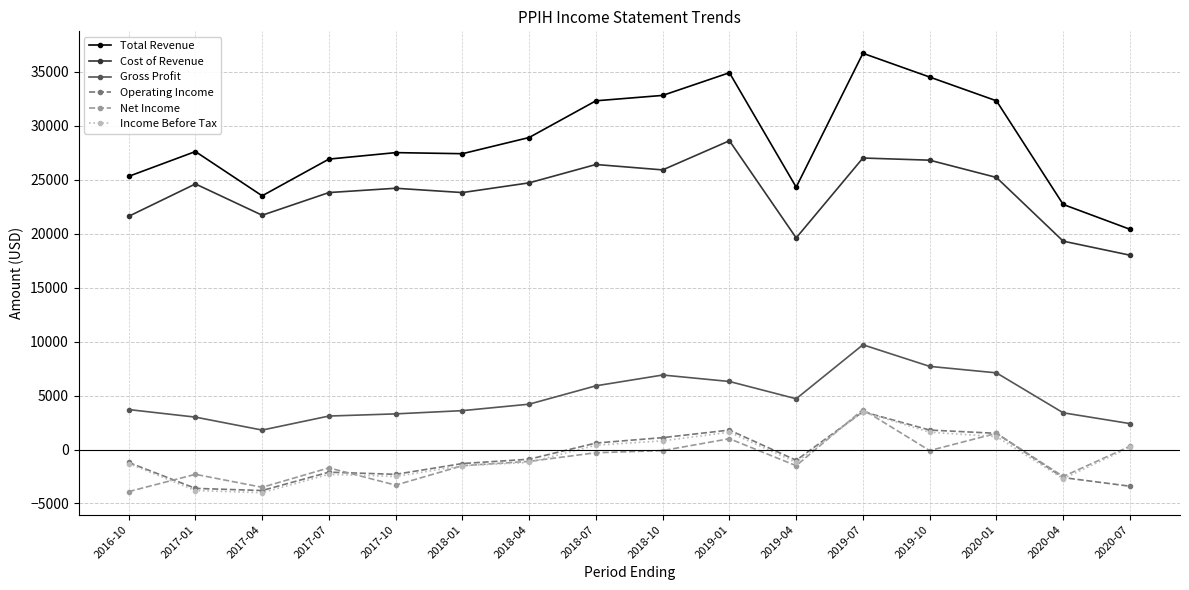

What is the spread (max minus min) of values at 2017-01?

31400